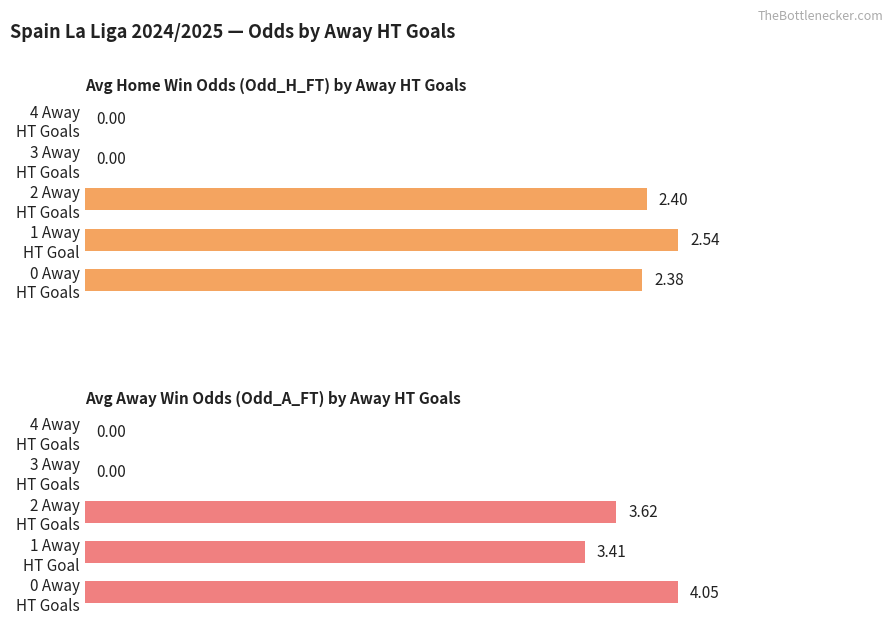

The value of Maximum utilization at Goals_A_HT=5+ is 1.1. True or false?

False